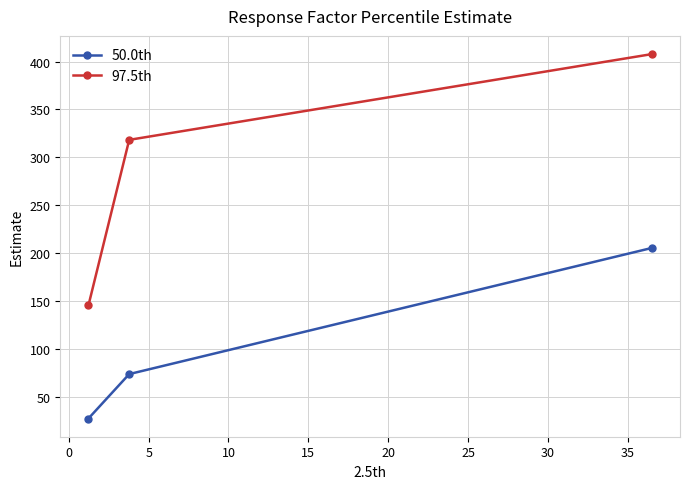

Reading left to right, transcribe all the data shown in this chart.

50.0th: 27.8	74.1	205.6
97.5th: 145.7	318.3	407.7